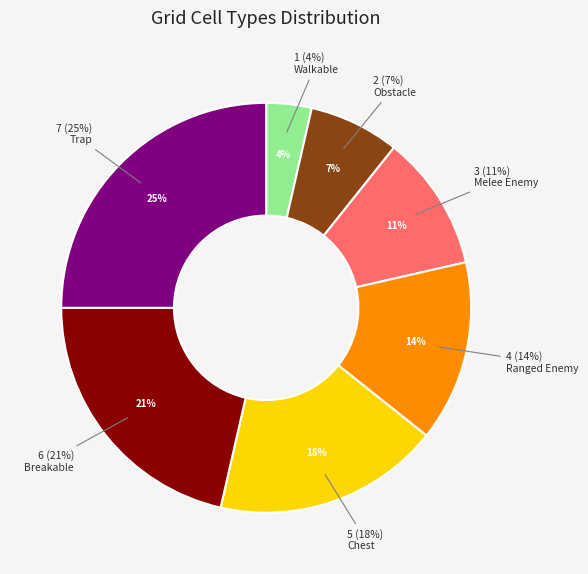

Is there a majority slice in this chart?

No